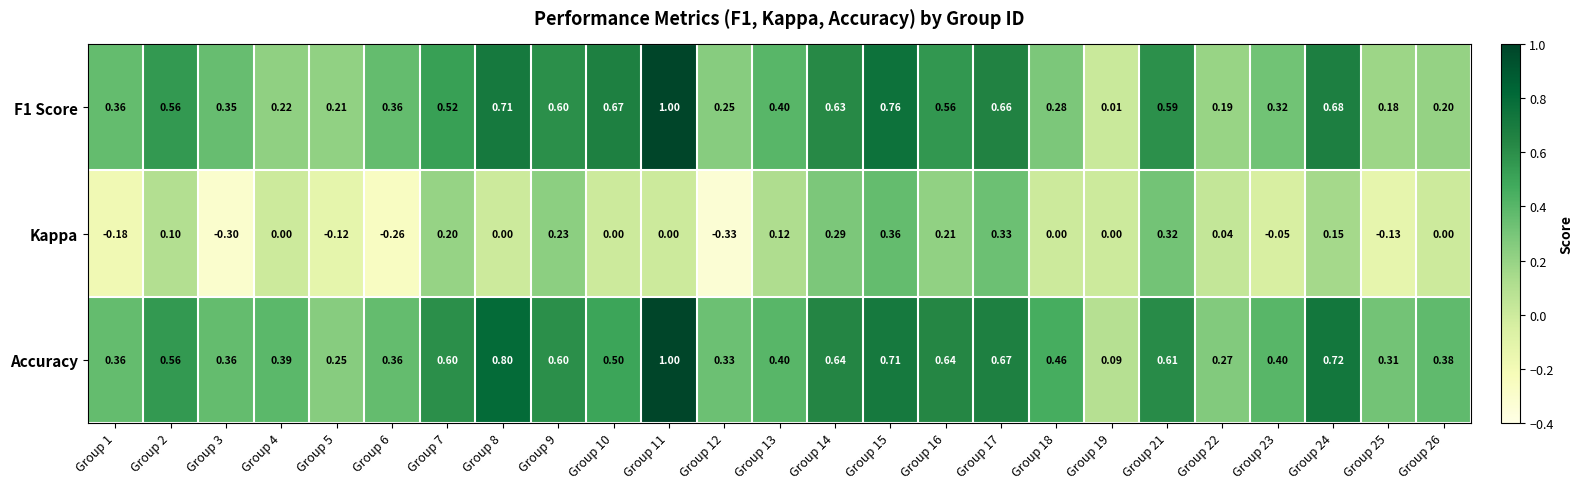

Count the number of categories in the chart.

25